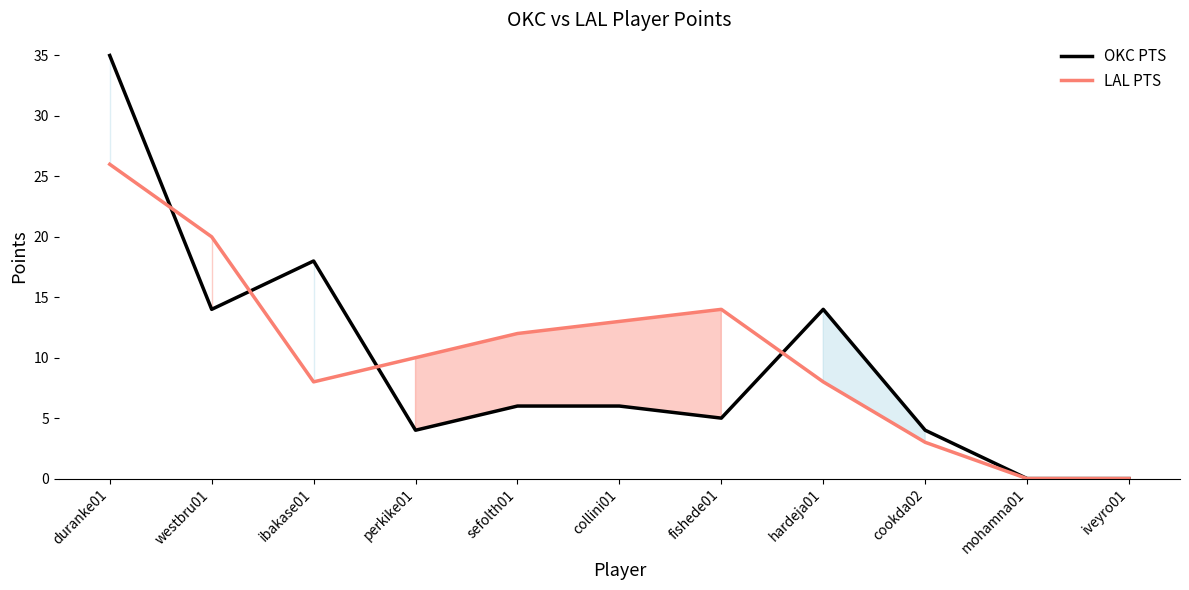

At how many categories does at least one series exceed 9?

8